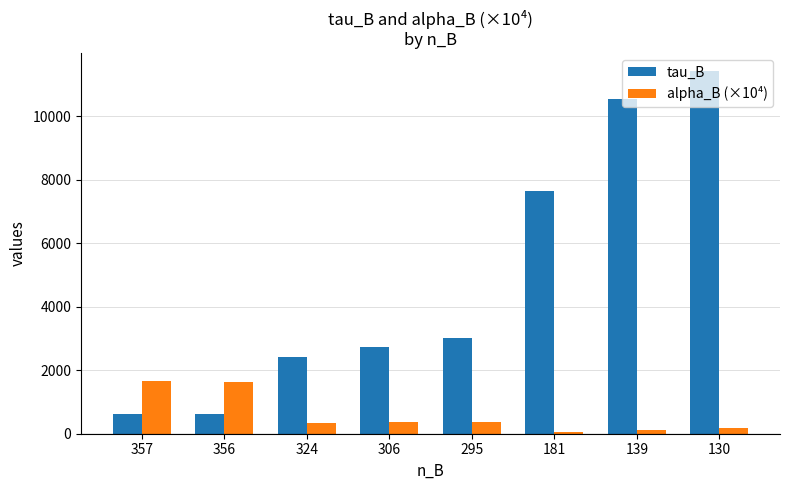

What is the sum of the alpha_B (×10⁴) values at 181 and 324?

398.0